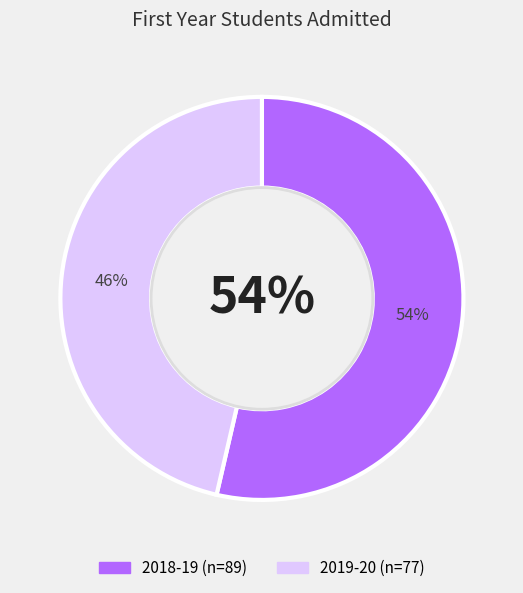

Rank the categories by value from lowest to highest.

2019-20, 2018-19